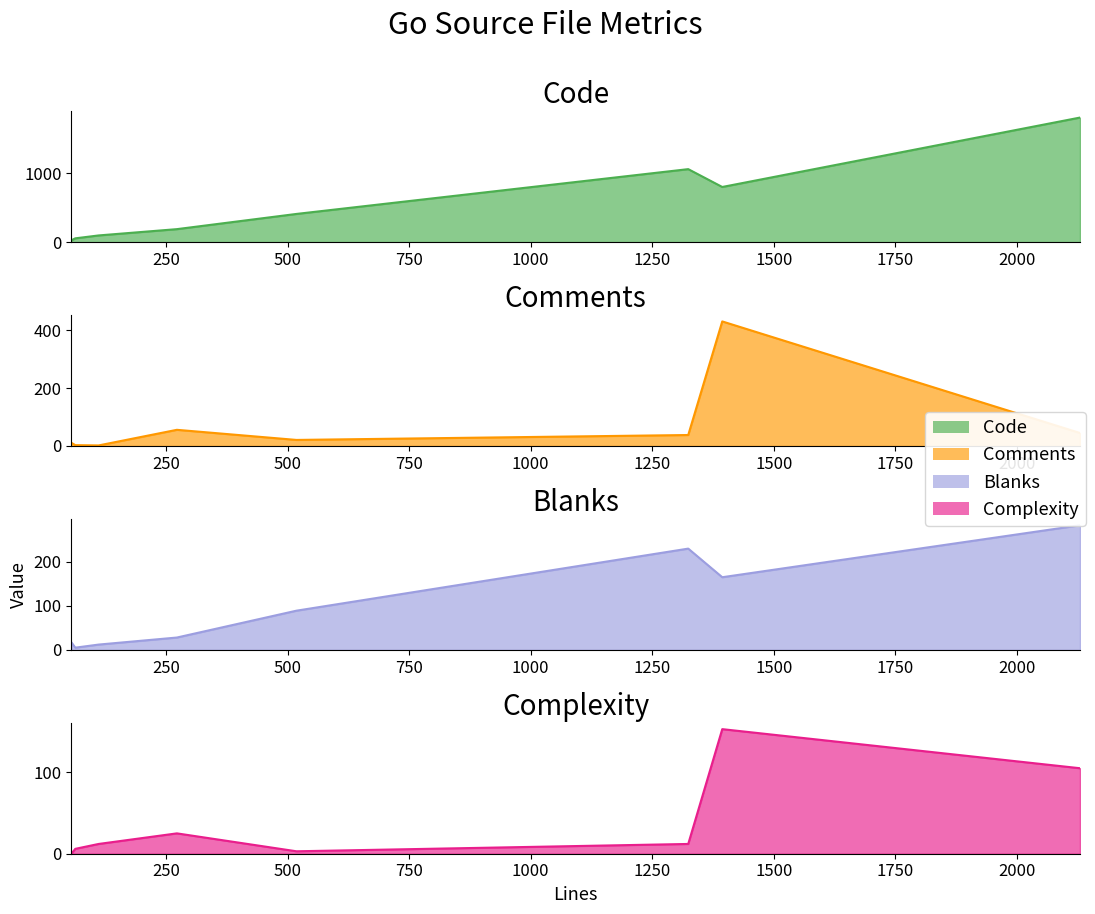

At how many categories does at least one series exceed 607?

3